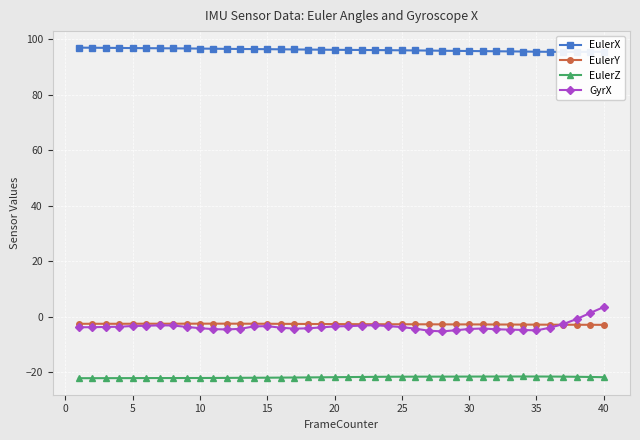

Which series has the widest spread of values?

GyrX